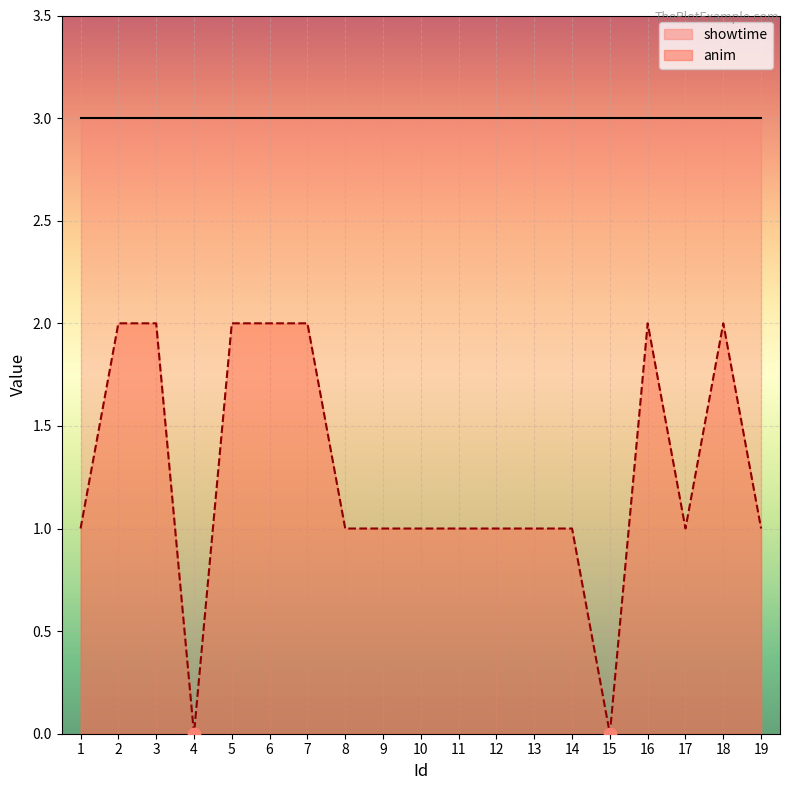

What is the ratio of the value at 18 to the value at 14?

2.0